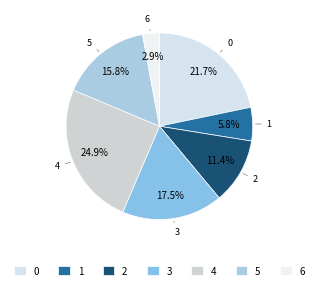

Does any single category account for the majority?

No